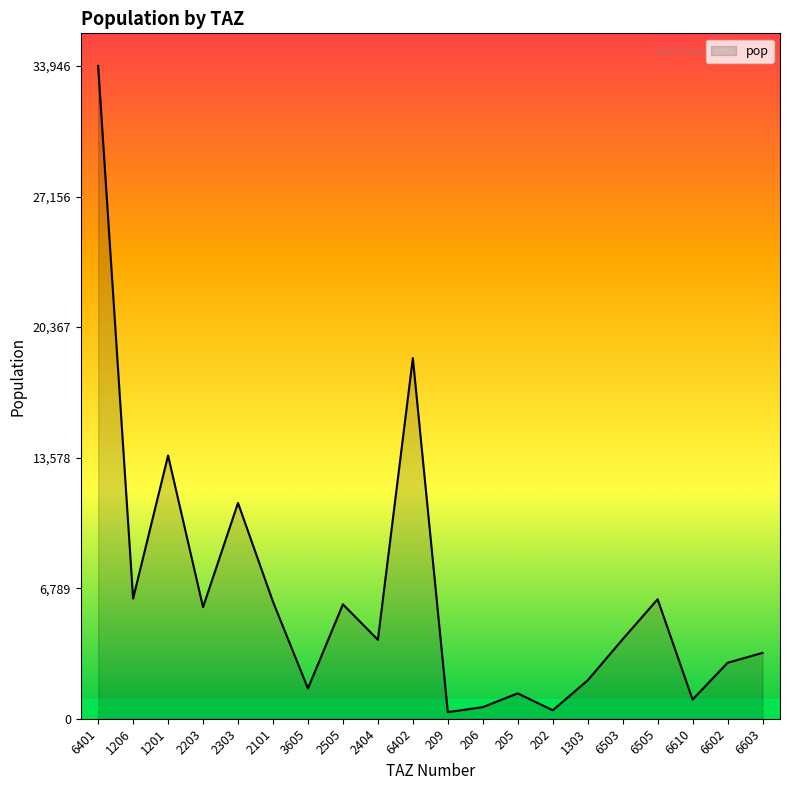

Between 2505 and 2404, which is larger?

2505